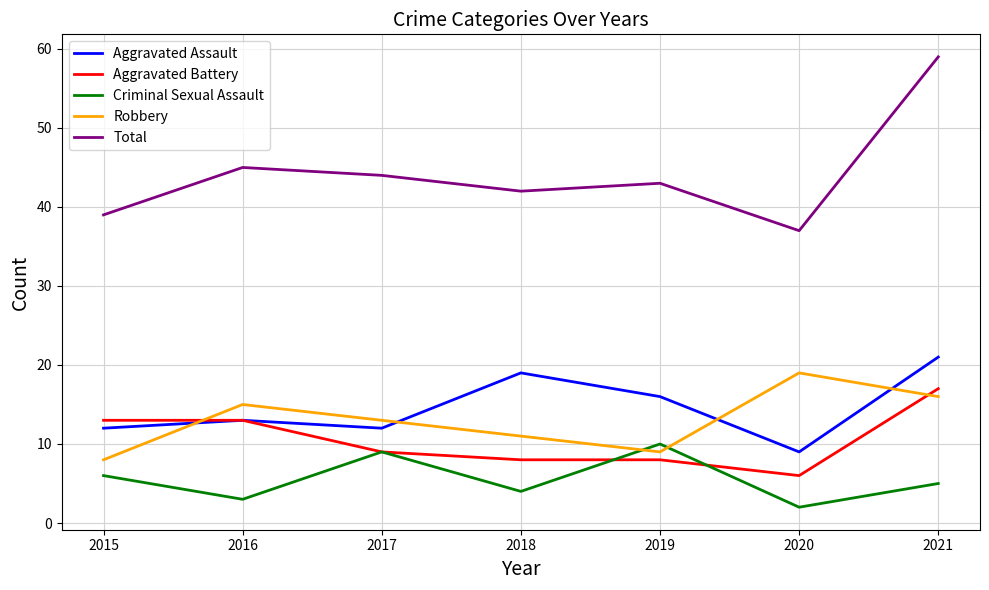

Which category has the highest value in the Aggravated Battery series?

2021